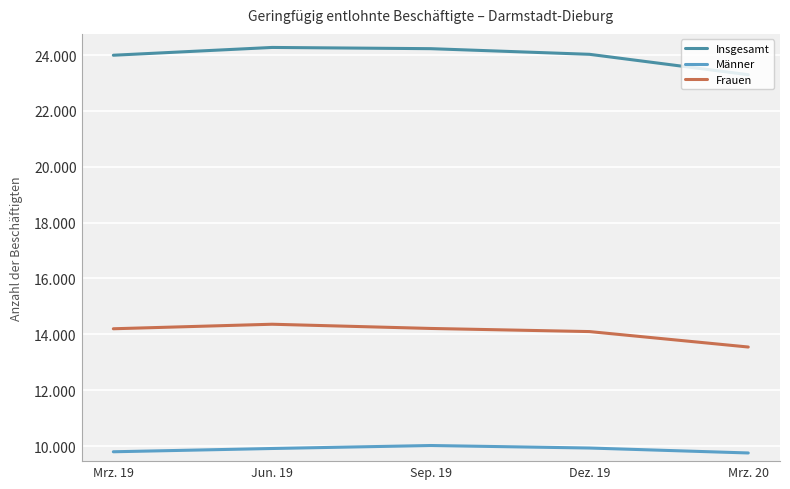

True or false: Frauen and Männer cross at least once.

False